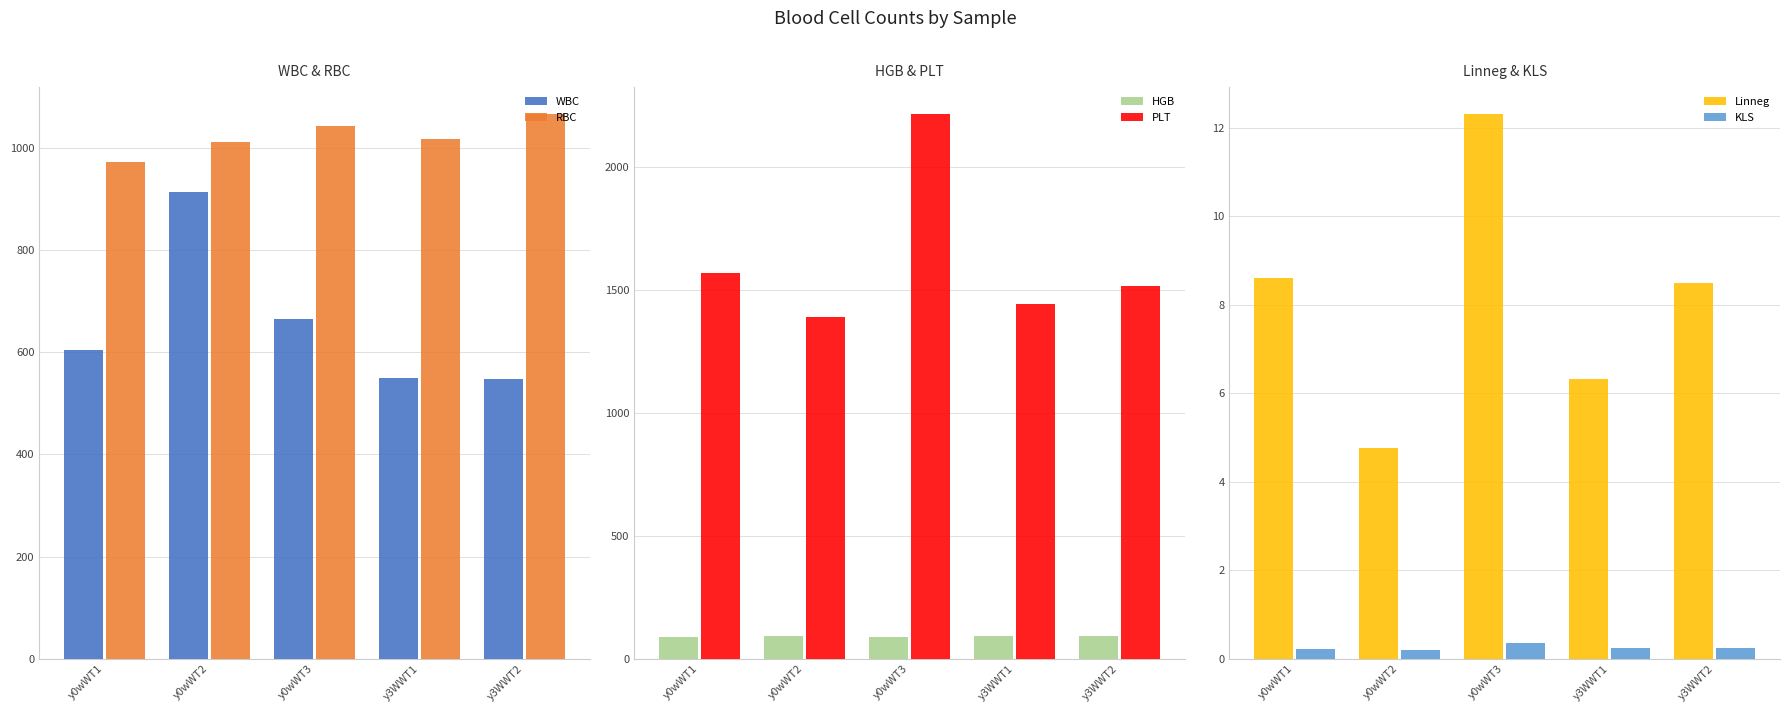

Reading right to left, what are all the values shown in this chart?

WBC: 548.0	550.0	664.0	914.0	604.0
RBC: 1065.0	1017.0	1042.0	1011.0	972.0
HGB: 94.0	93.0	90.0	91.0	89.0
PLT: 1516.0	1442.0	2213.0	1391.0	1570.0
Linneg: 8.5	6.3	12.3	4.8	8.6
KLS: 0.2	0.2	0.4	0.2	0.2